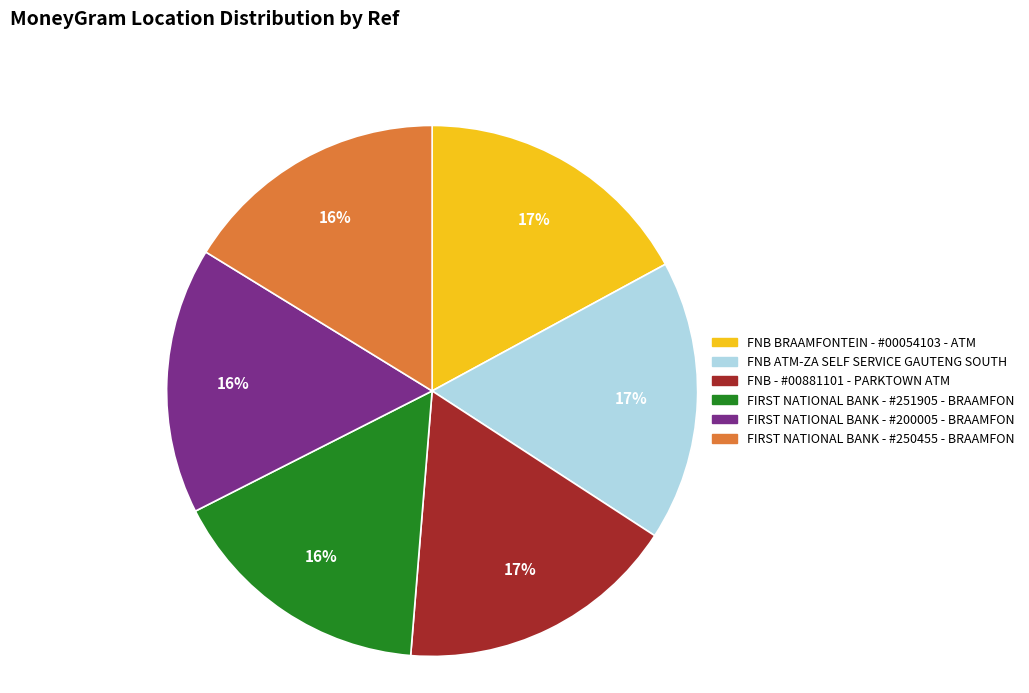

To the nearest percent, what is the average slice percentage?

17%